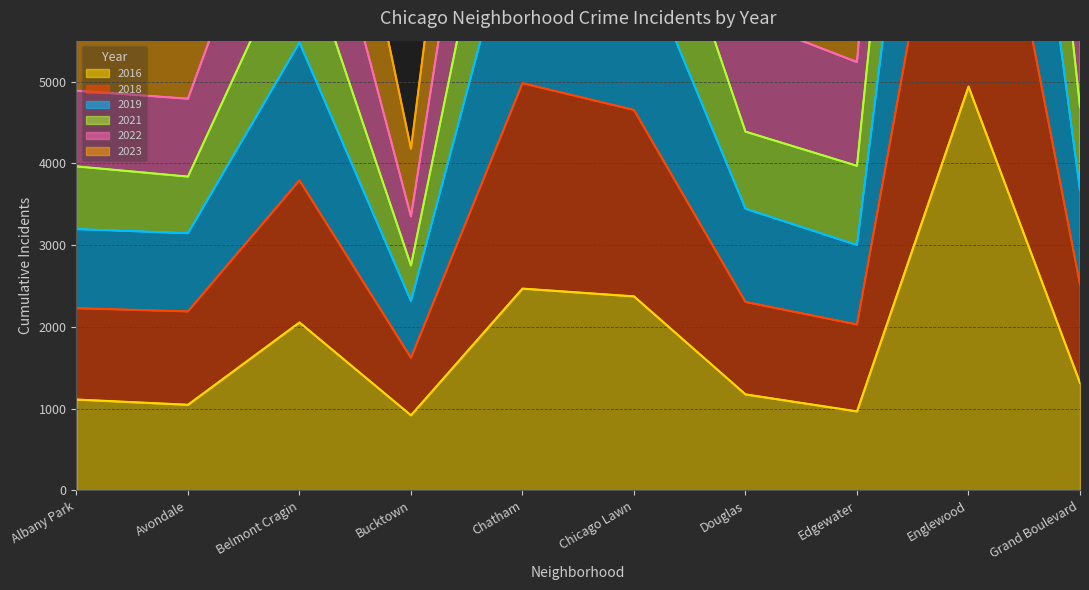

The value of 2016 at Albany Park is 479. True or false?

False